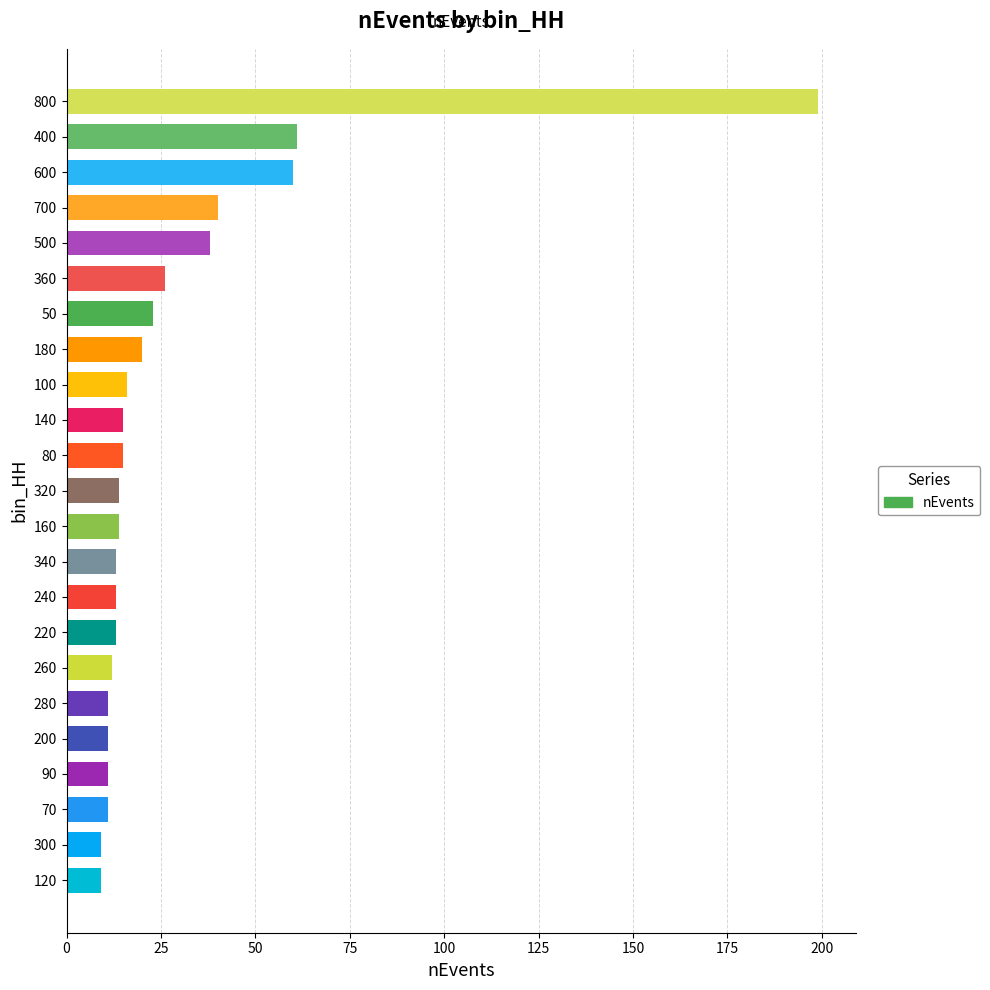

Reading top to bottom, list all the values displayed in this chart.

800=199	400=61	600=60	700=40	500=38	360=26	50=23	180=20	100=16	140=15	80=15	320=14	160=14	340=13	240=13	220=13	260=12	280=11	200=11	90=11	70=11	300=9	120=9